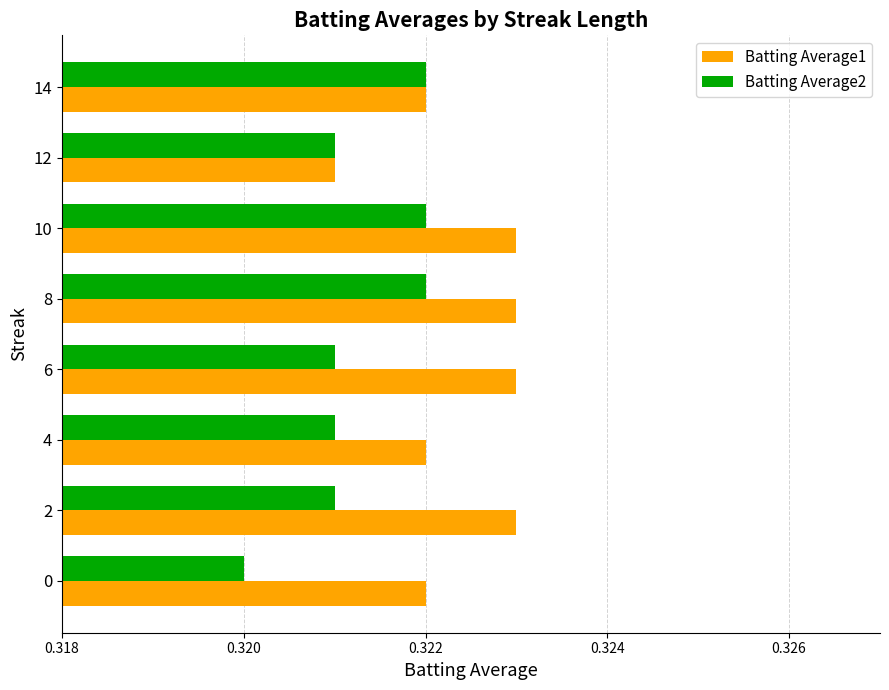

Count the Batting Average2 values in the range 0 to 1.

8